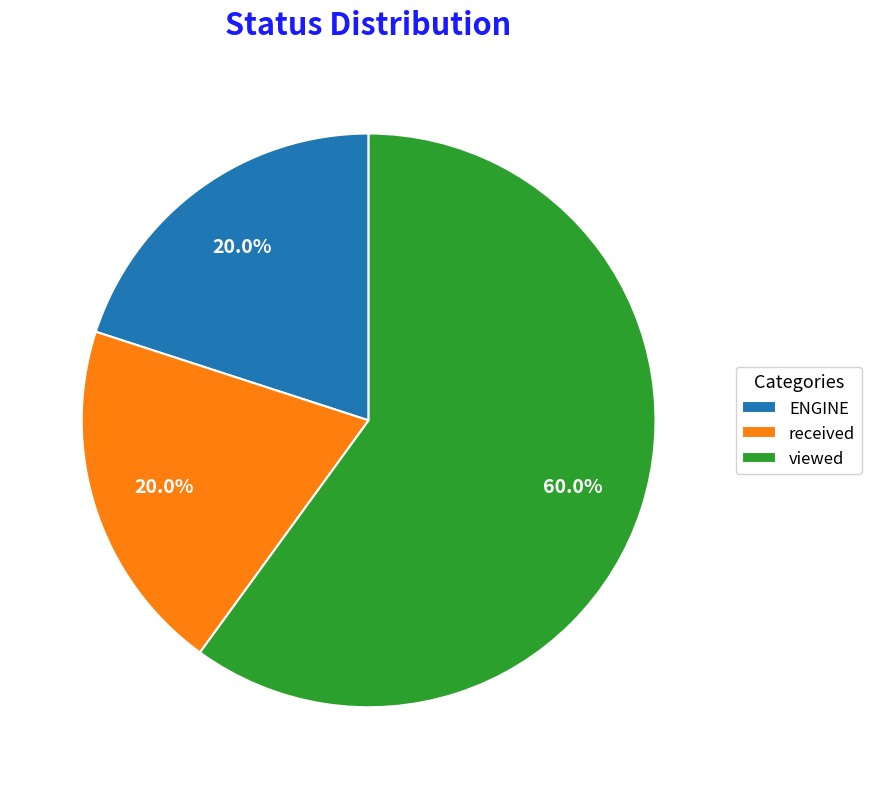

What is the largest slice in the pie chart?

viewed